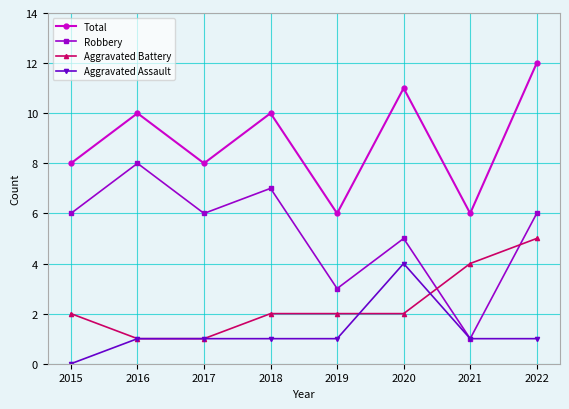

What are all the series names shown in the legend?

Total, Robbery, Aggravated Battery, Aggravated Assault